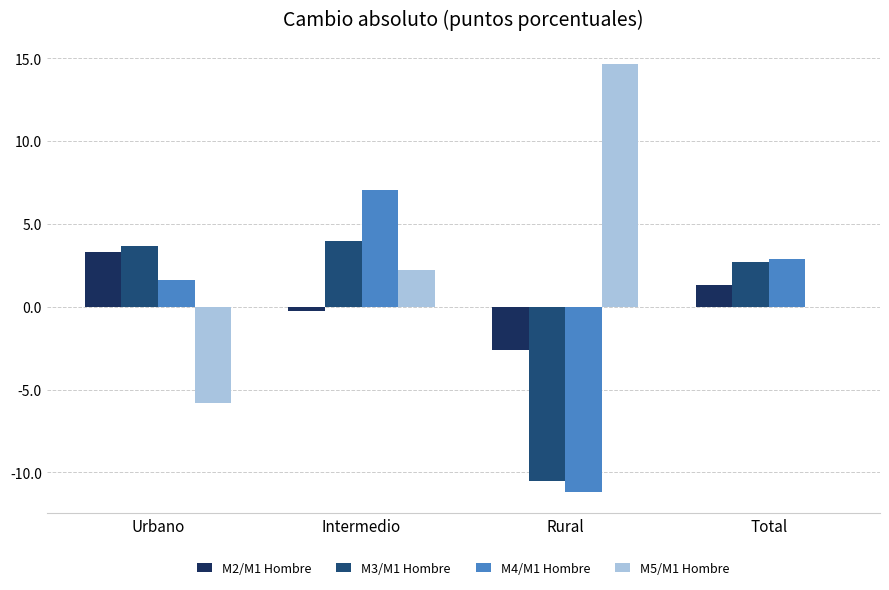

What are all the series names shown in the legend?

M2/M1 Hombre, M3/M1 Hombre, M4/M1 Hombre, M5/M1 Hombre